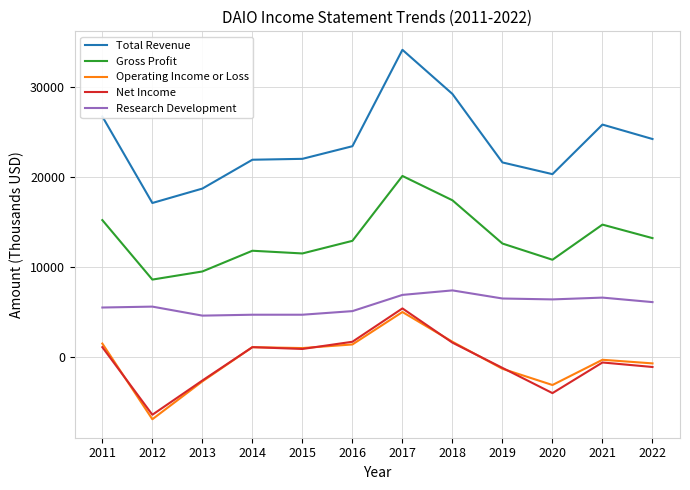

What is the total value across all series at 2017?

71500